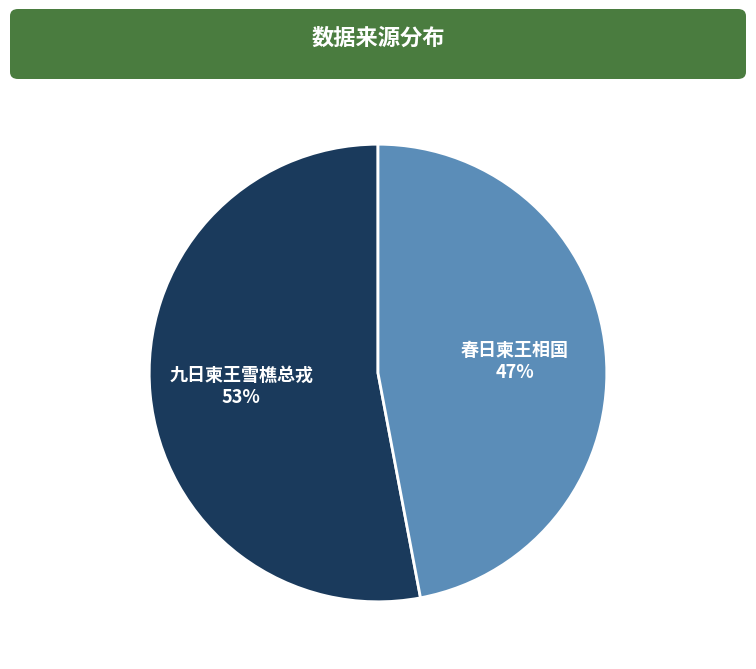

To the nearest percent, what is the difference between the largest and smallest slice percentages?

6%